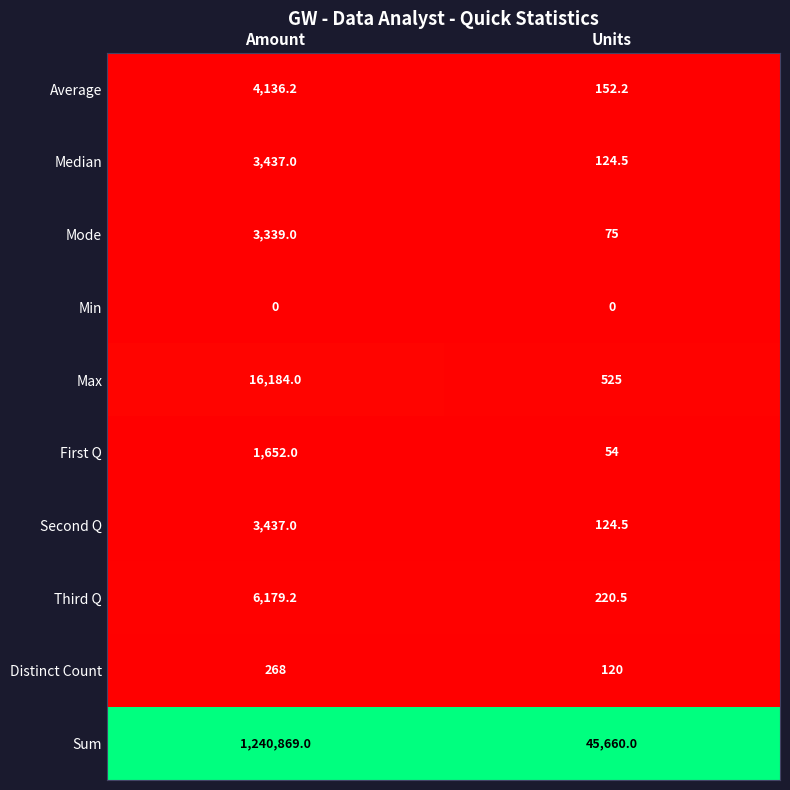

True or false: Average has a value of 152.2 at Units.

True